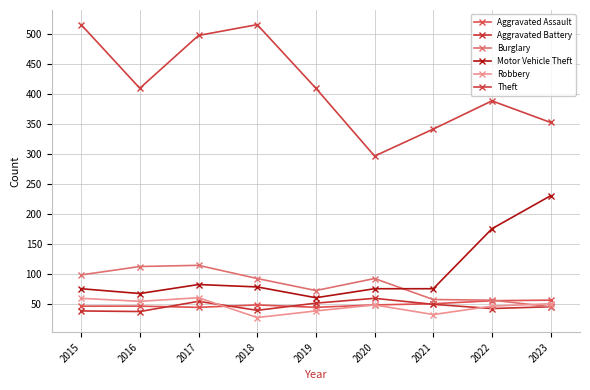

At how many categories does at least one series exceed 131?

9